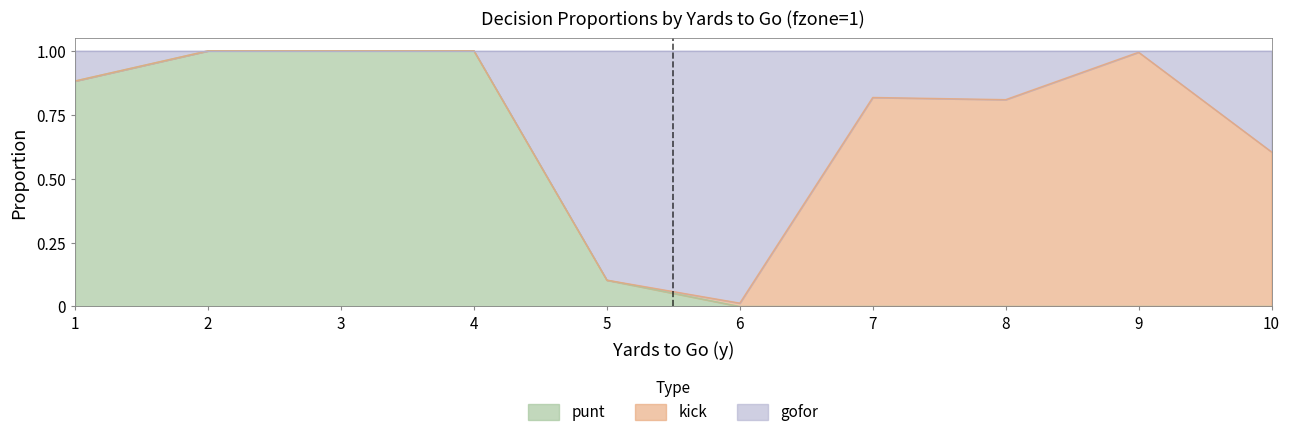

Does the chart display data point markers on the line(s)?

No